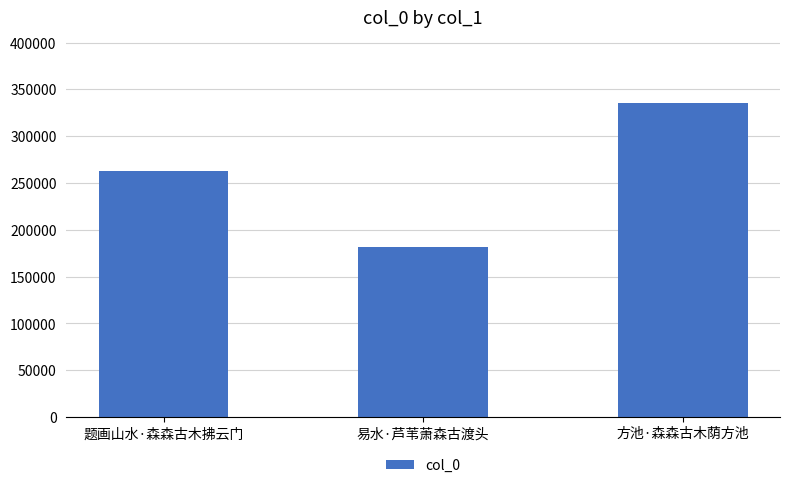

List the labels in order of value, largest first.

方池·森森古木荫方池, 题画山水·森森古木拂云门, 易水·芦苇萧森古渡头